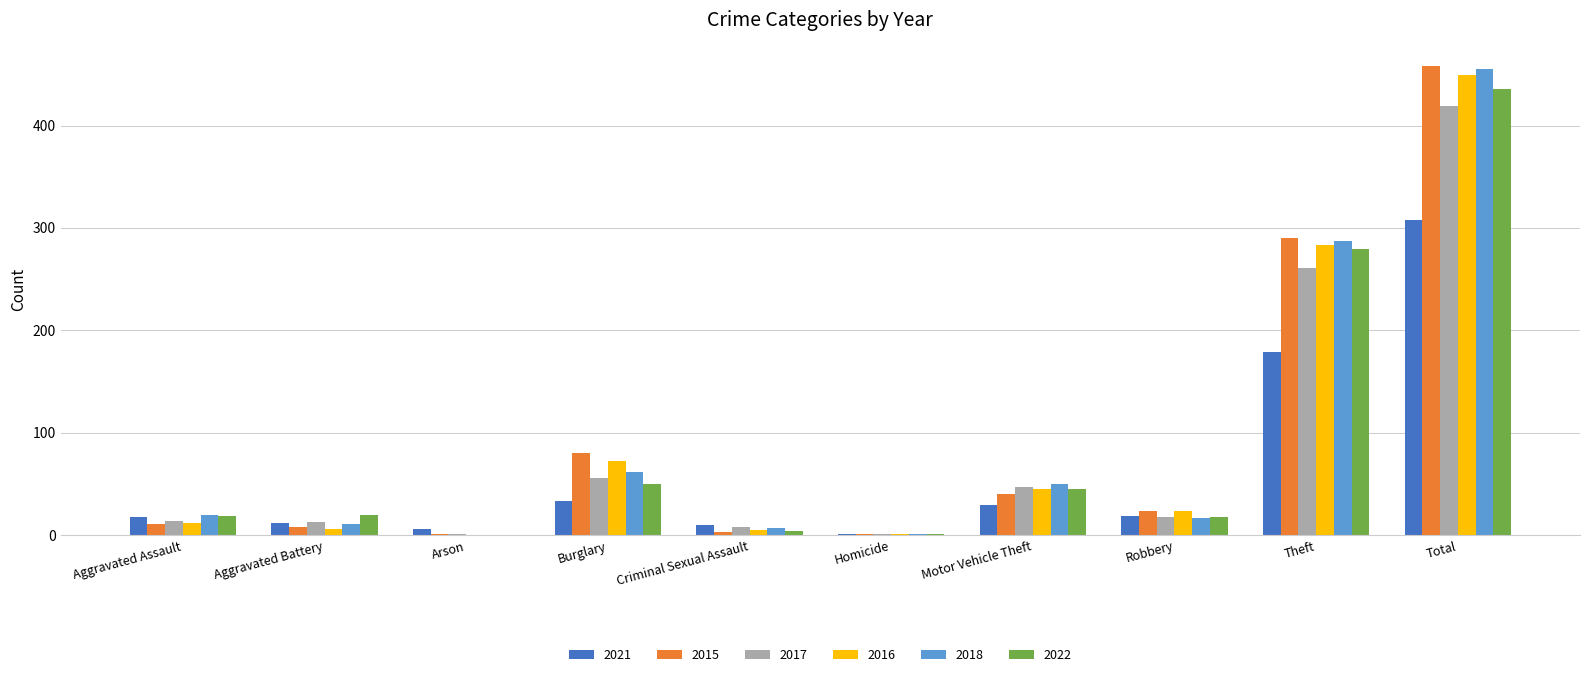

Is the value of 2016 at Criminal Sexual Assault greater than the value of 2018 at Theft?

No